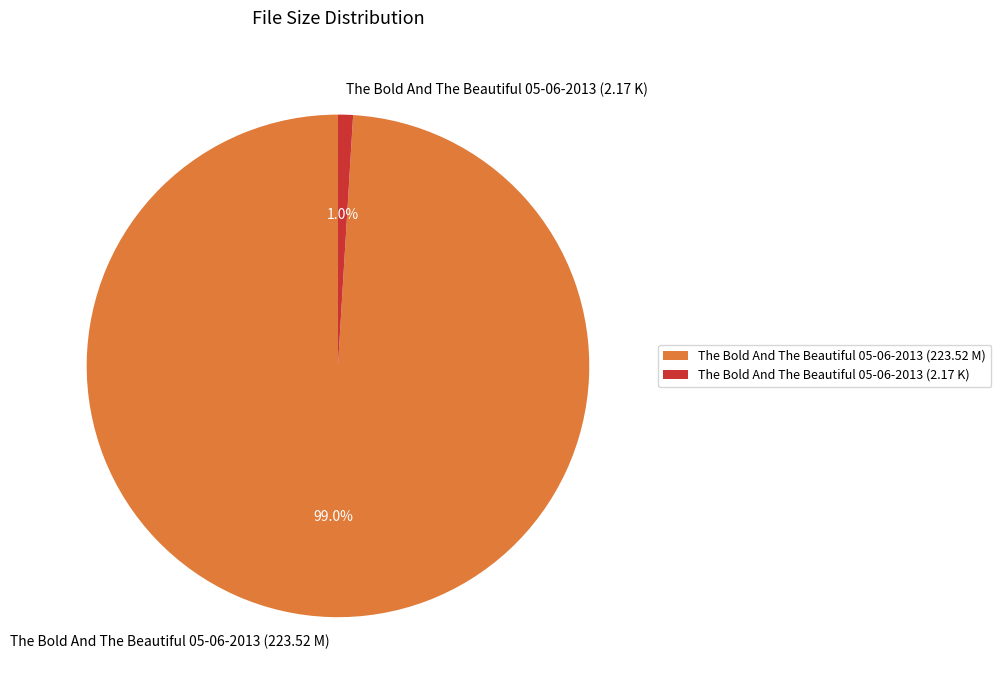

Rank the categories by value from highest to lowest.

The Bold And The Beautiful 05-06-2013 (223.52 M), The Bold And The Beautiful 05-06-2013 (2.17 K)